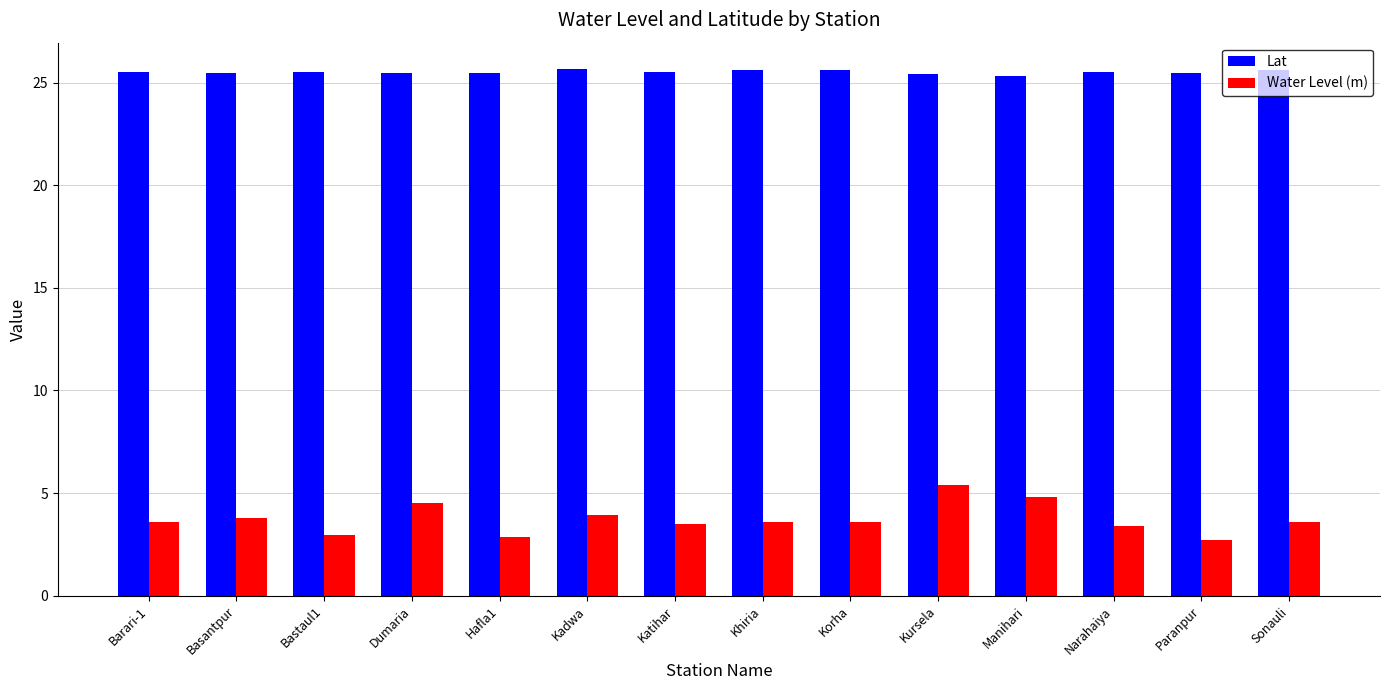

What is the sum of the Water Level (m) values at Narahaiya and Sonauli?

7.0